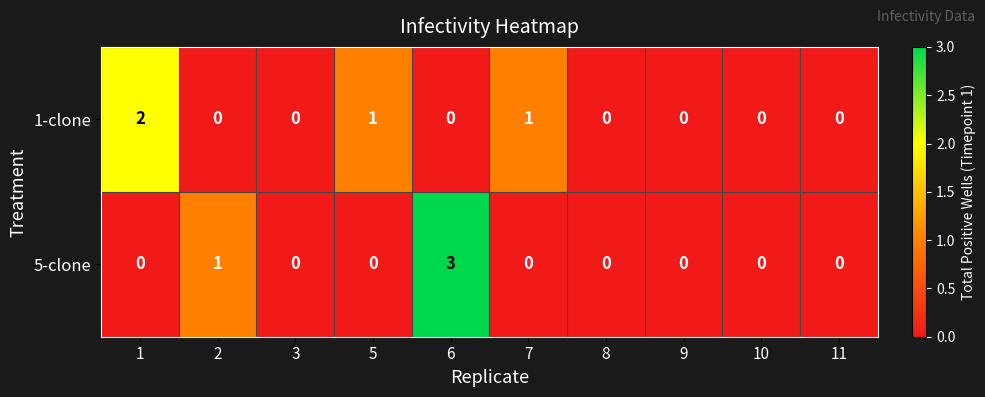

Rank the series by their maximum value, from lowest to highest.

1-clone, 5-clone